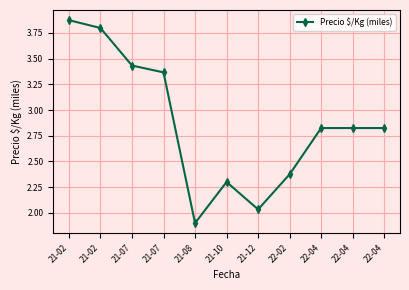

How many data points are above 2?

10